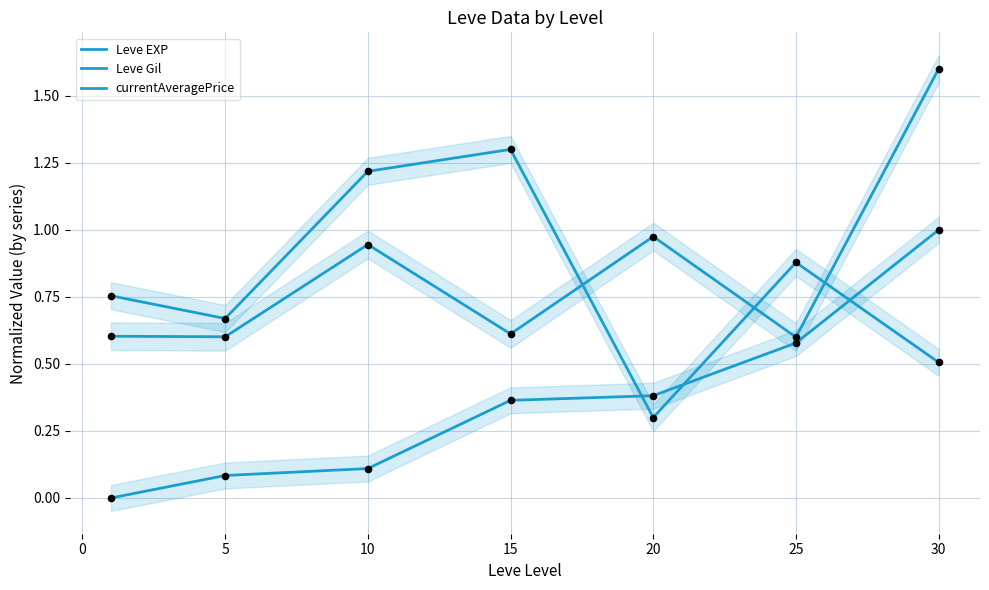

At how many categories does at least one series exceed 0?

7